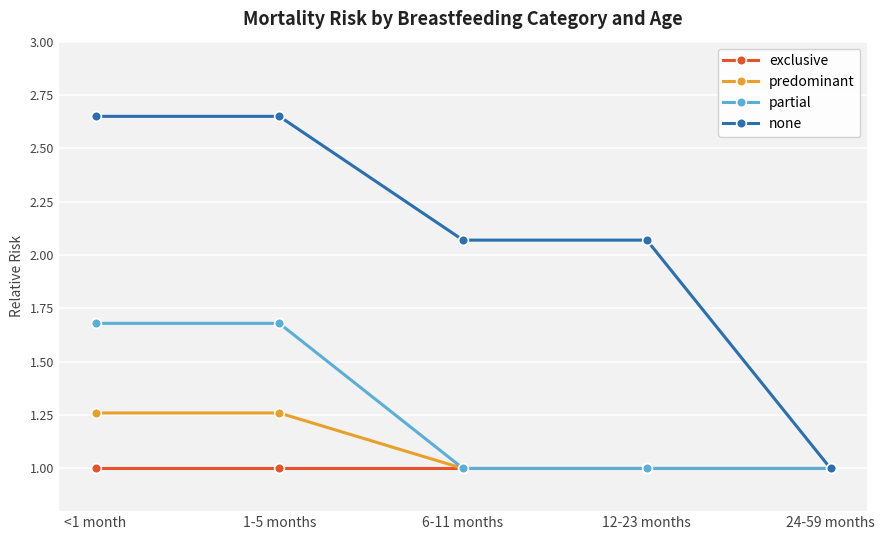

What is the maximum value for partial?

1.7